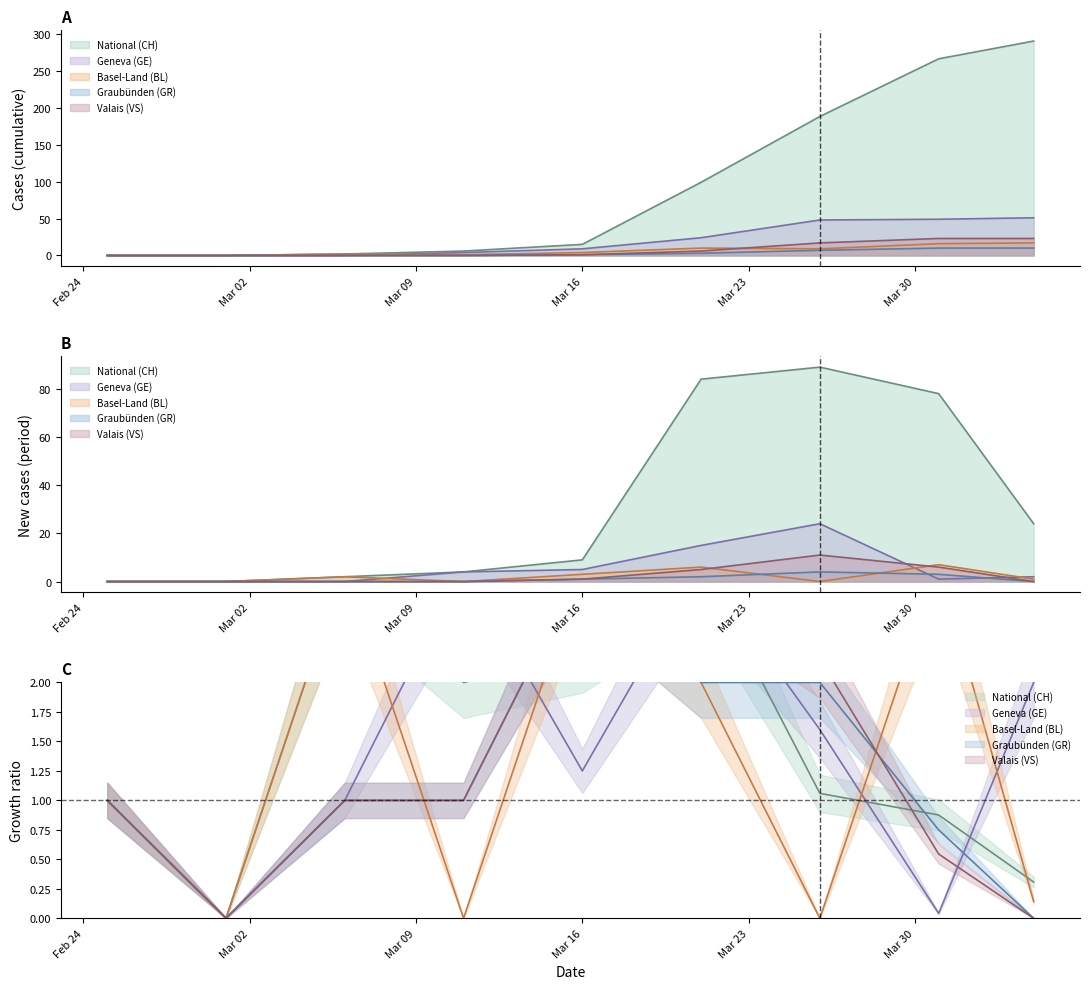

How many distinct data groups are displayed?

5